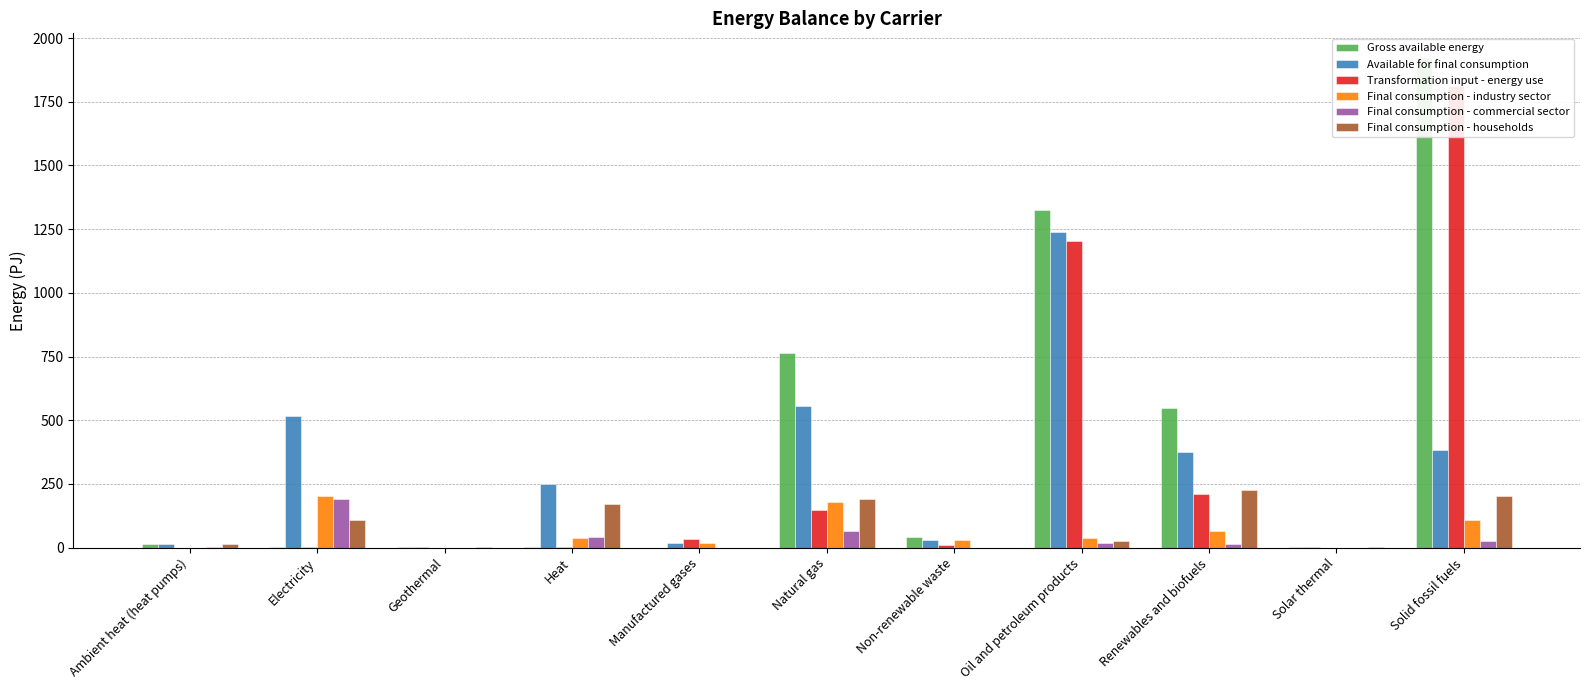

How many groups of bars are there?

11